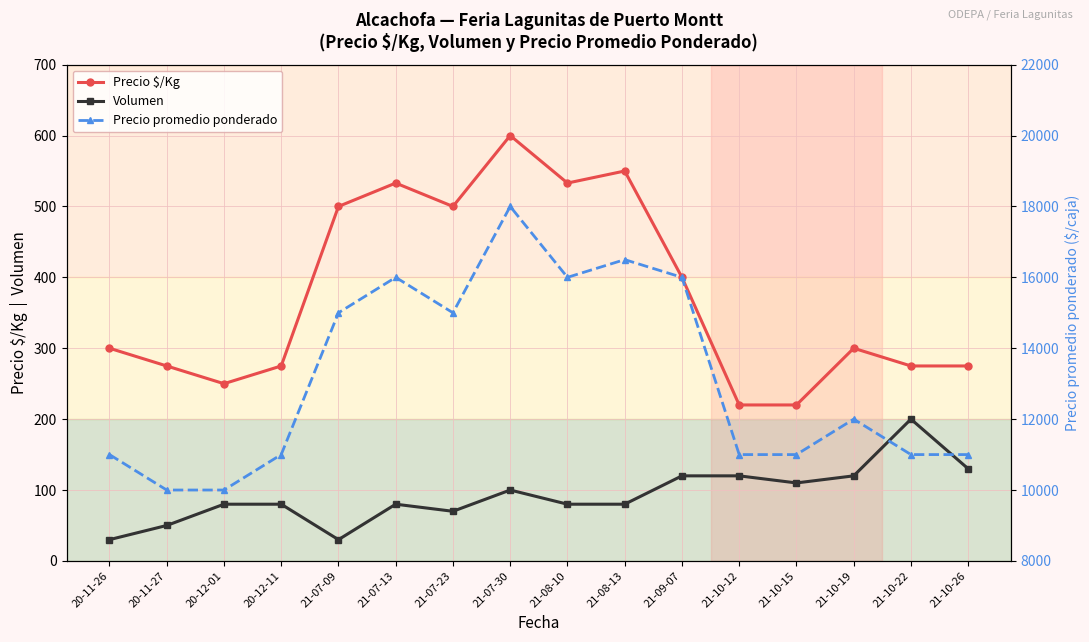

What is the difference between the maximum and second lowest values in the Precio $/Kg series?

380